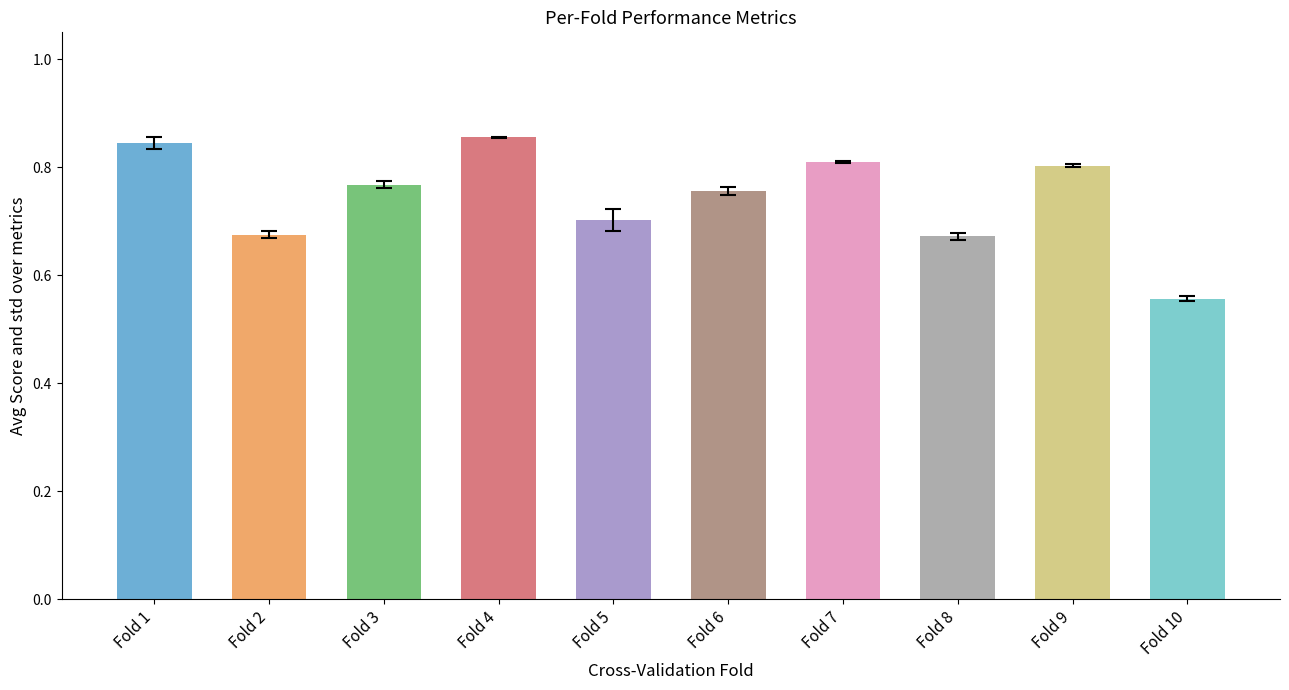

Which category has the lowest value across all series?

Fold 10